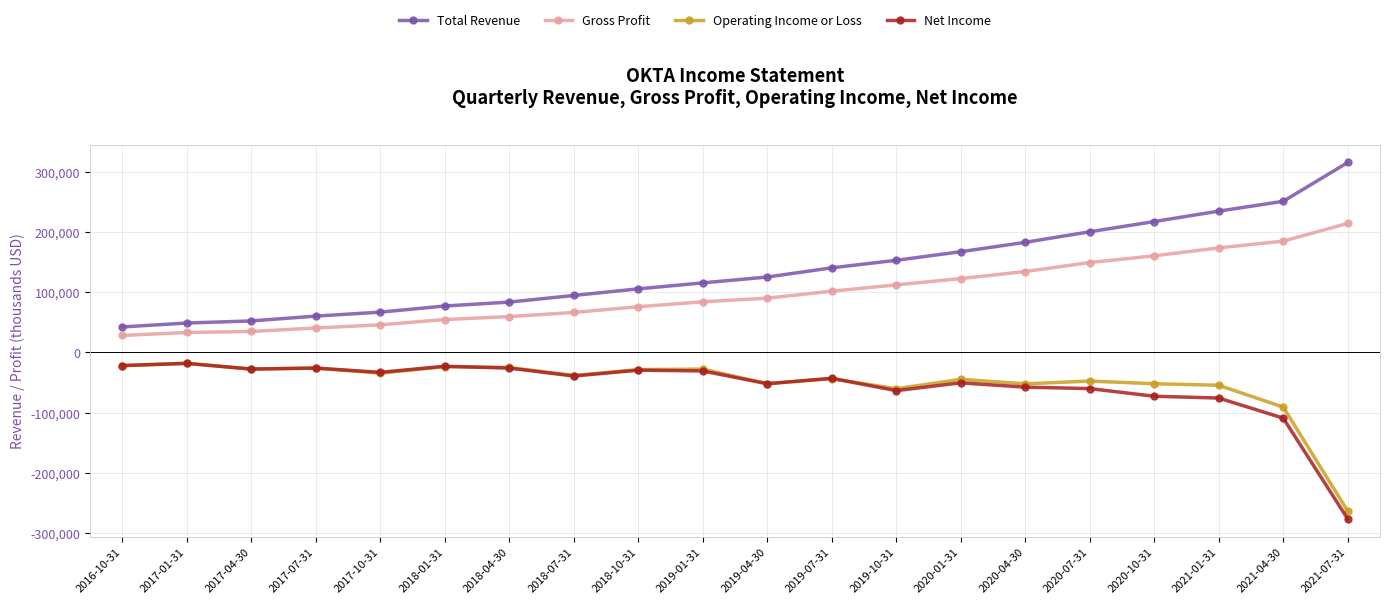

Where is Operating Income or Loss nearest to the value -140750?

2021-04-30